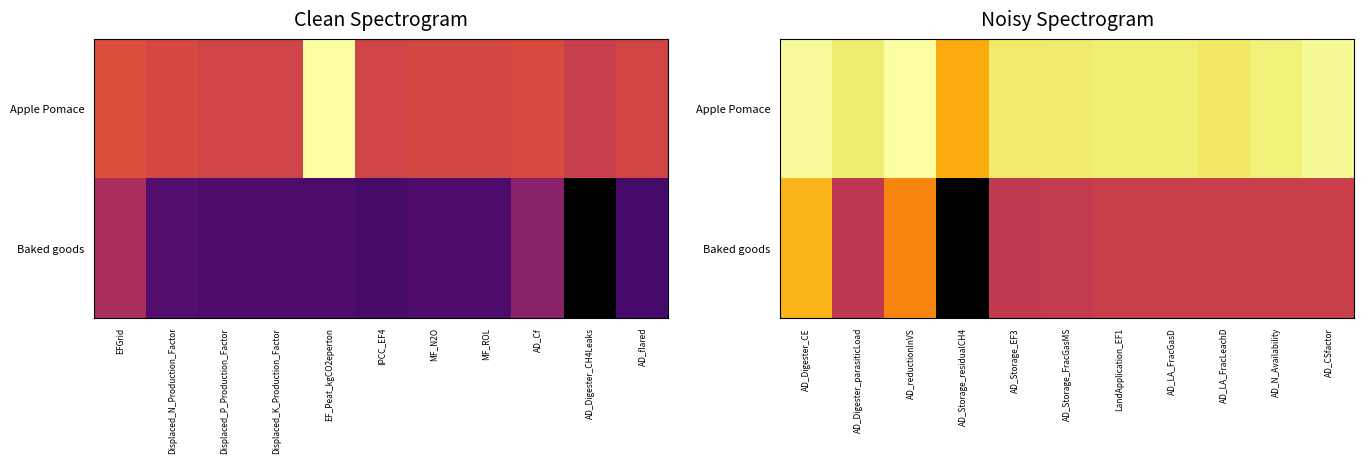

Which series has the widest spread of values?

Baked goods